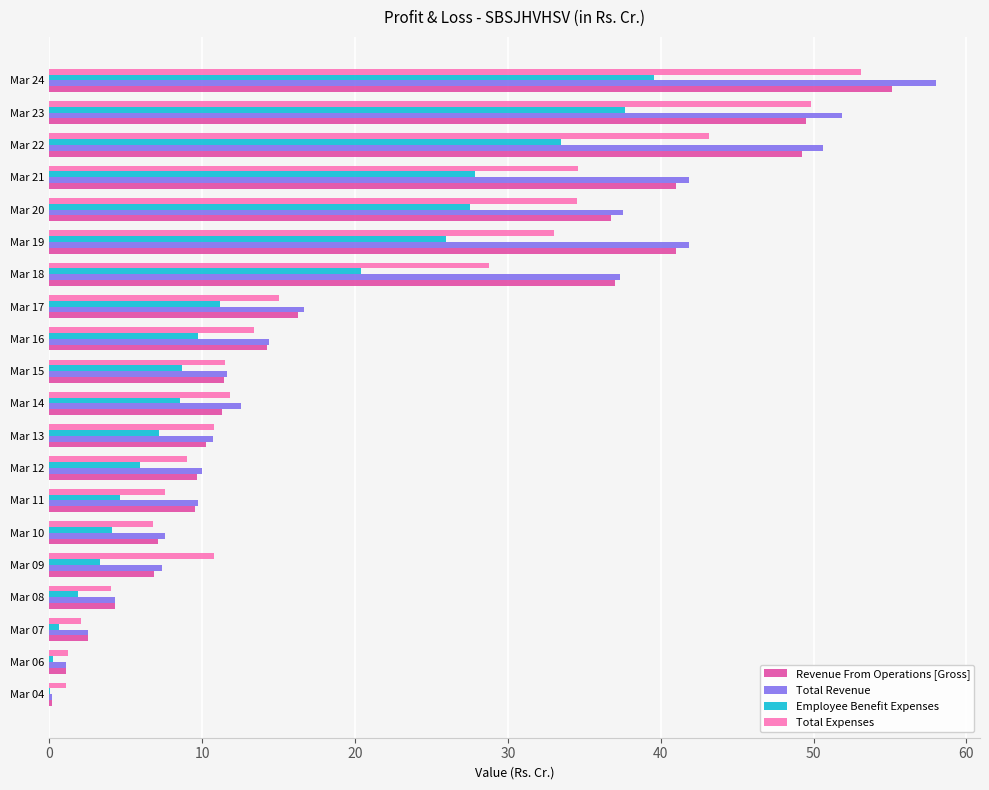

What is the sum of all Total Expenses values?

382.1